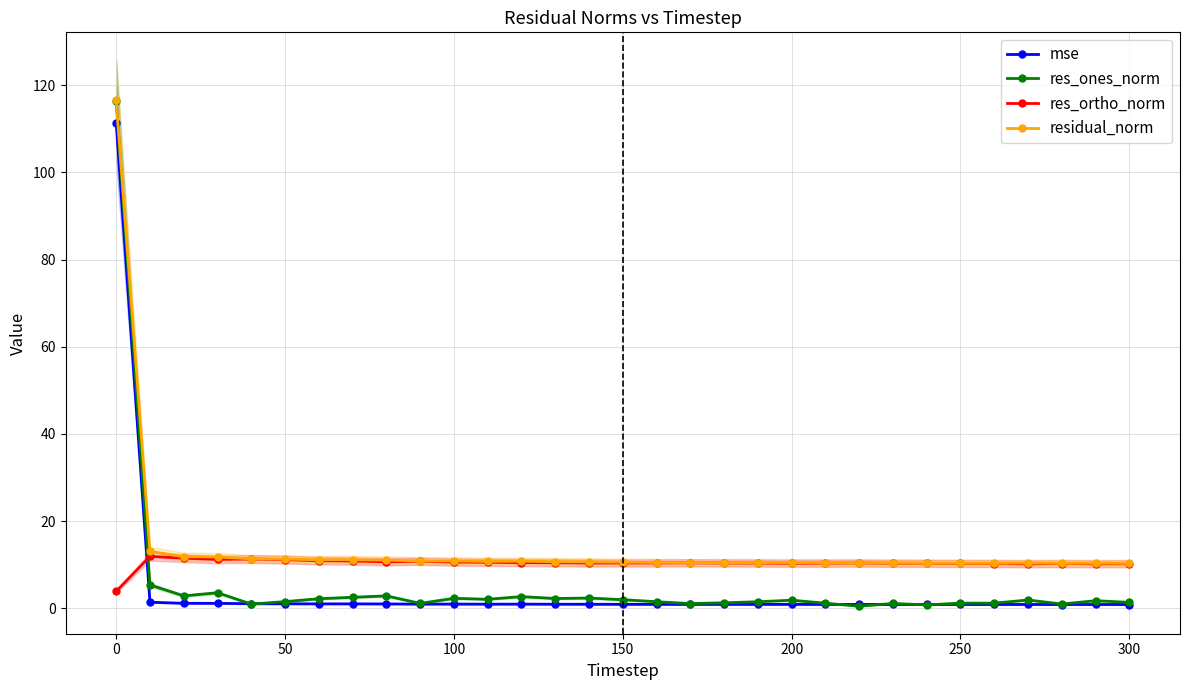

What are all the series names shown in the legend?

mse, res_ones_norm, res_ortho_norm, residual_norm